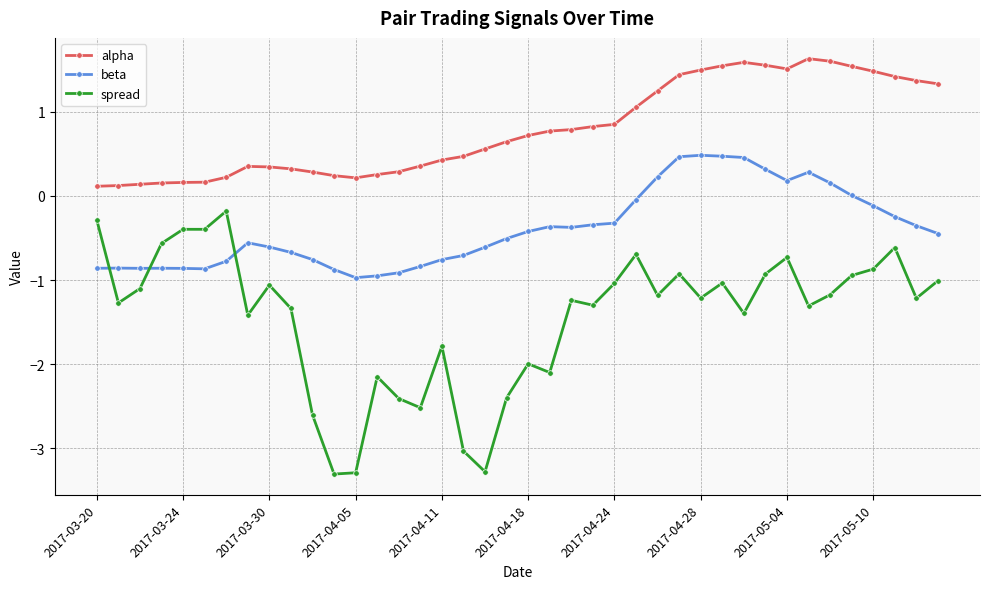

What is the value of the beta point at the 28th from the left?

0.5